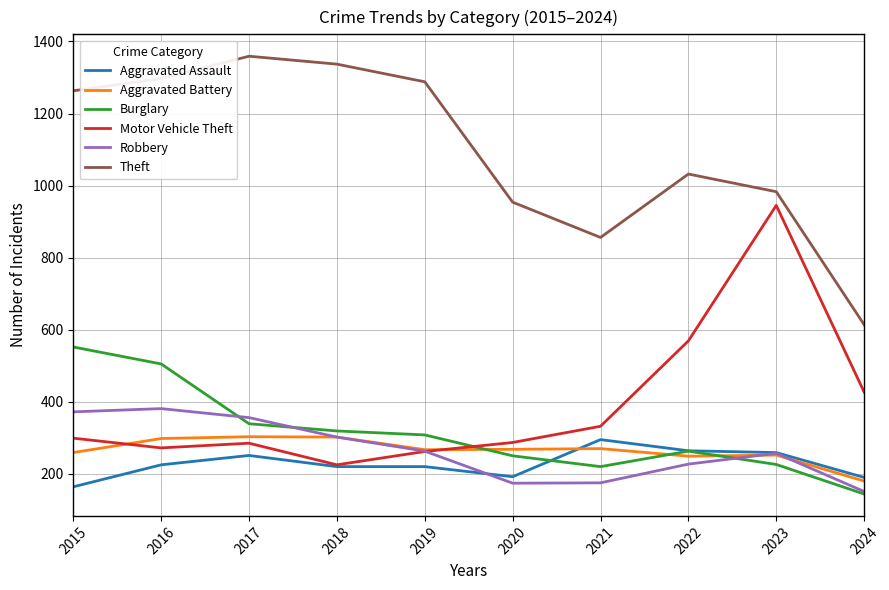

Which category has the lowest value in the Aggravated Battery series?

2024